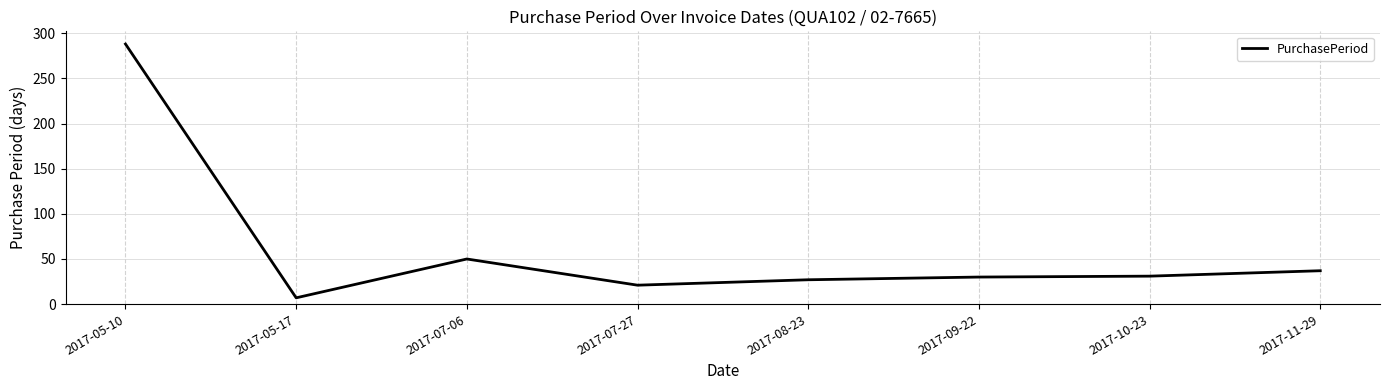

How many values are below 31?

4